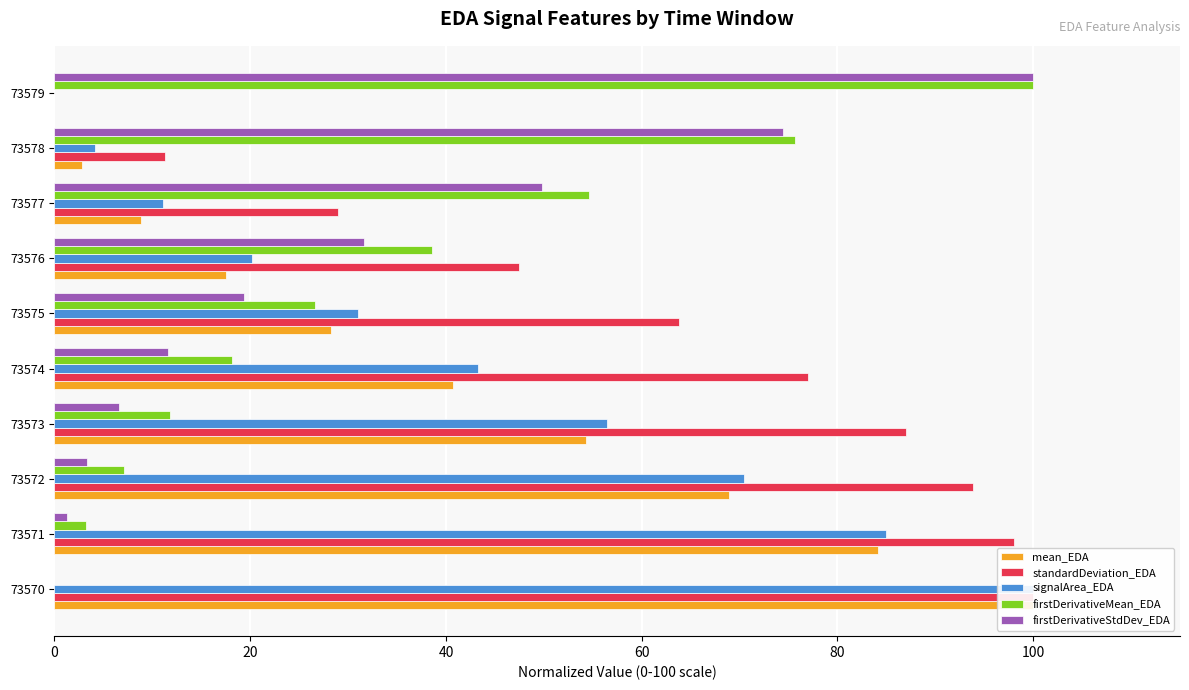

Reading left to right, list all the values displayed in this chart.

mean_EDA: 100.0	84.2	68.9	54.4	40.7	28.3	17.5	8.8	2.9	0.0
standardDeviation_EDA: 100.0	98.0	93.8	87.0	77.0	63.8	47.5	29.0	11.3	0.0
signalArea_EDA: 100.0	85.0	70.4	56.5	43.3	31.1	20.2	11.1	4.2	0.0
firstDerivativeMean_EDA: 0.0	3.3	7.1	11.8	18.1	26.7	38.5	54.6	75.6	100.0
firstDerivativeStdDev_EDA: 0.0	1.2	3.3	6.6	11.6	19.4	31.7	49.8	74.4	100.0